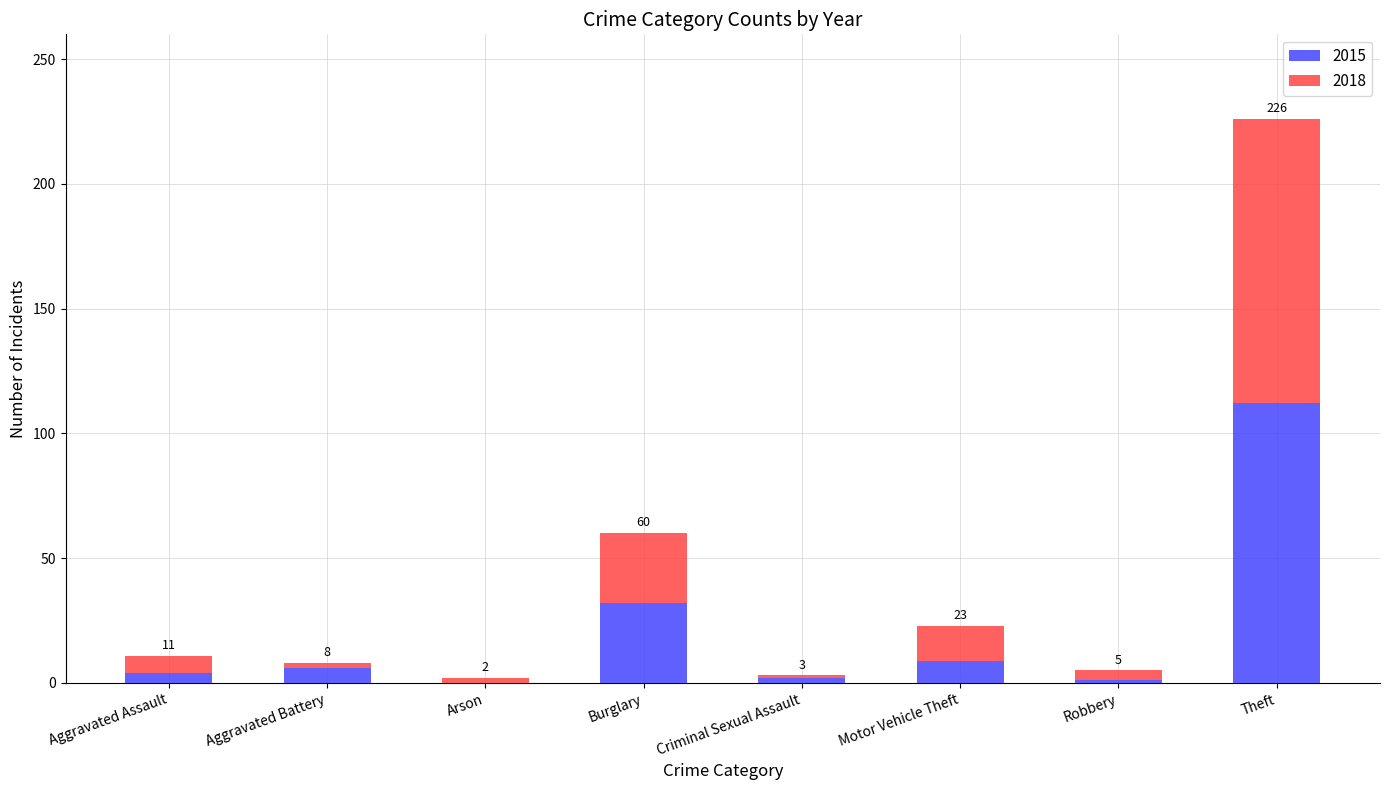

What is the difference between the second highest and minimum values in the 2015 series?

32